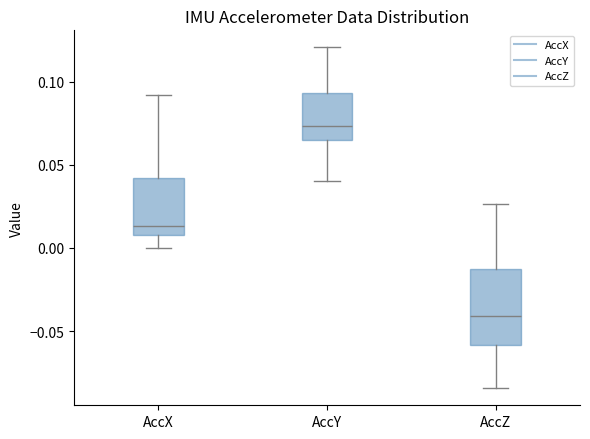

Reading left to right, read every box against the y-axis: the position of its median line, the range the box covers, and the ends of its whiskers. The values are not printed on the chart, so give them approximately, as read against the axis.

AccX: median 0.015, box 0.010 to 0.040, whiskers 0.000 to 0.090
AccY: median 0.075, box 0.065 to 0.095, whiskers 0.040 to 0.120
AccZ: median -0.040, box -0.060 to -0.015, whiskers -0.085 to 0.025